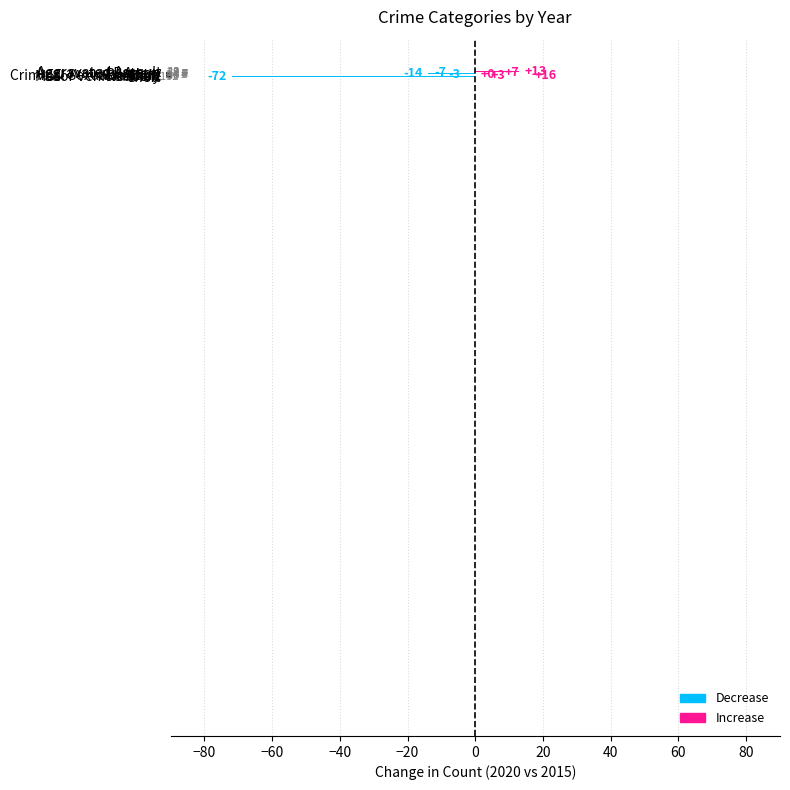

What is the greatest value displayed?

16